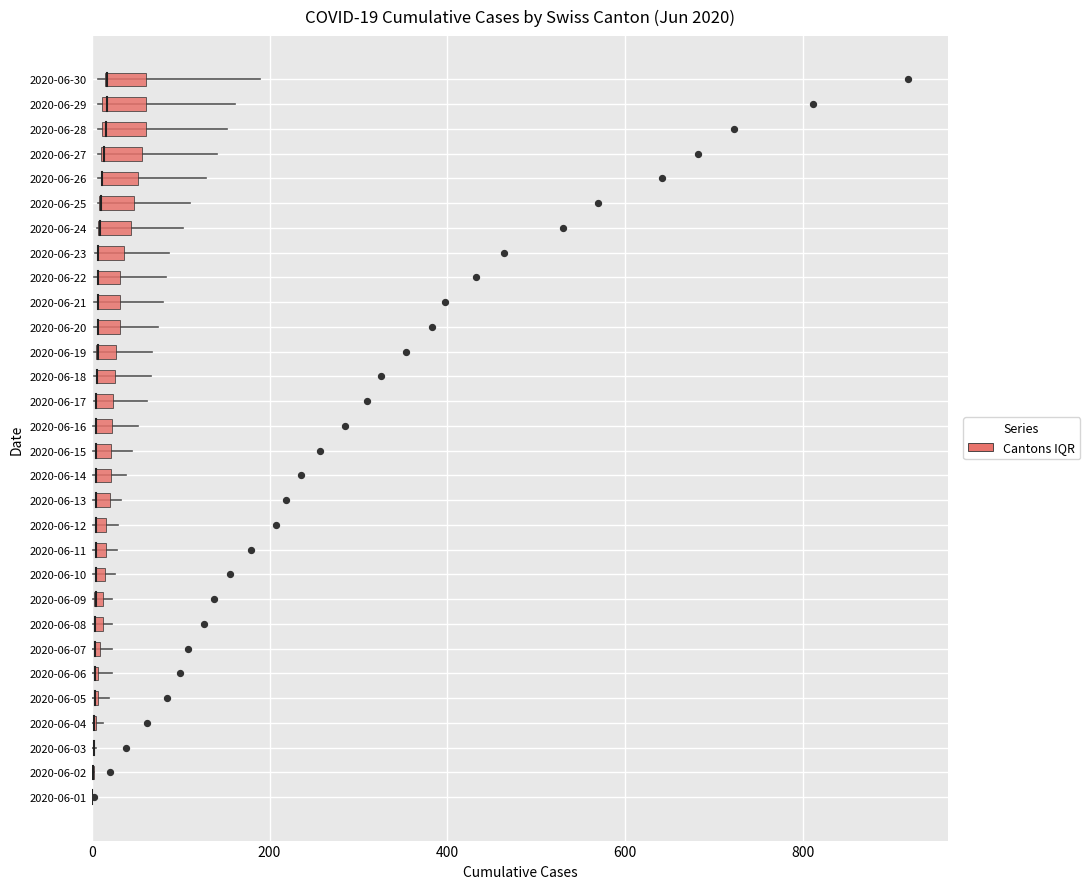

Which series has the largest Y range (max minus min)?

Cantons IQR